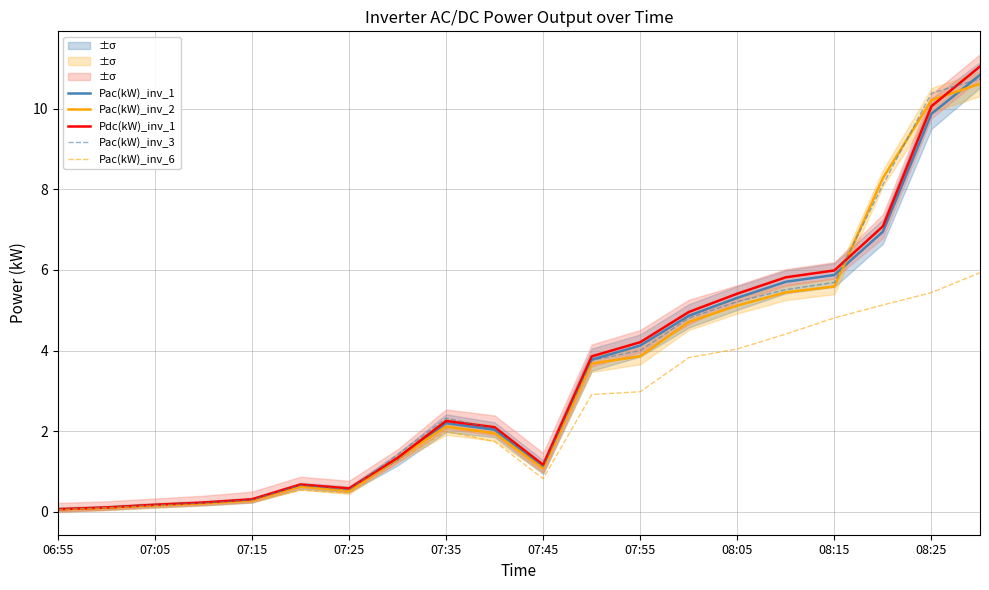

Which series has the largest total across all categories?

Pdc(kW)_inv_1